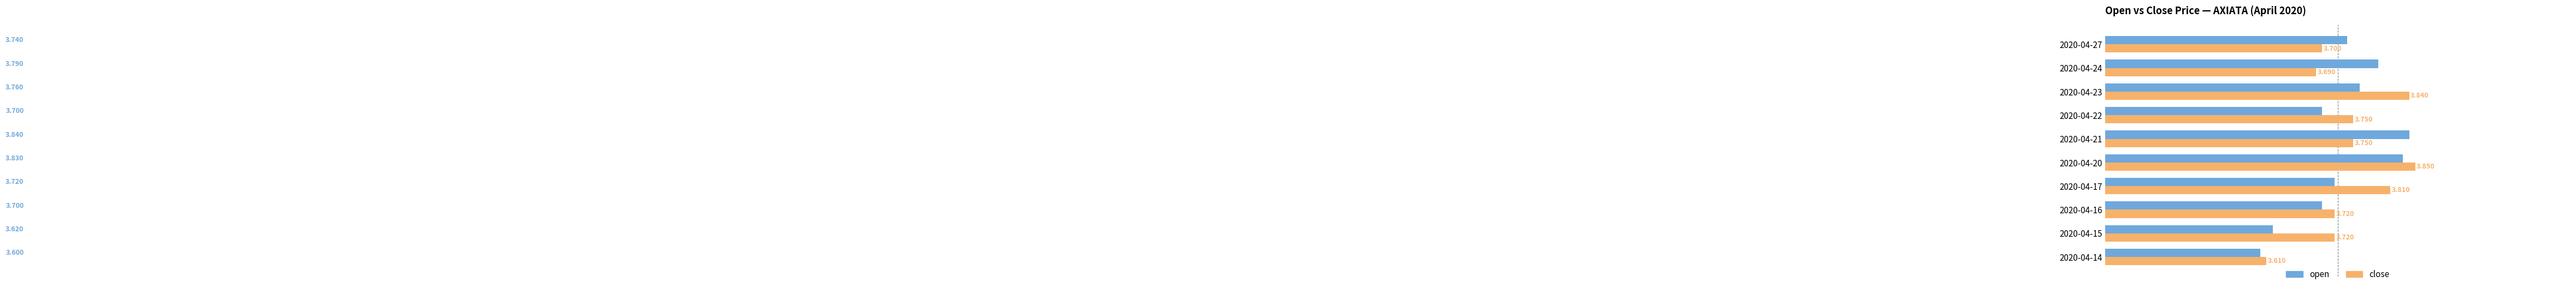

Which series has the largest total across all categories?

close